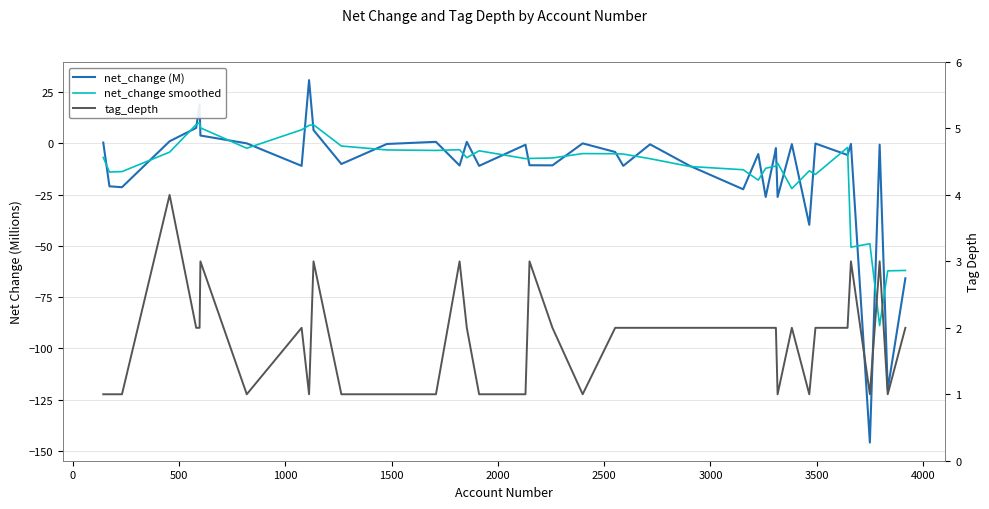

Which series has the largest range (max minus min)?

net_change (M)